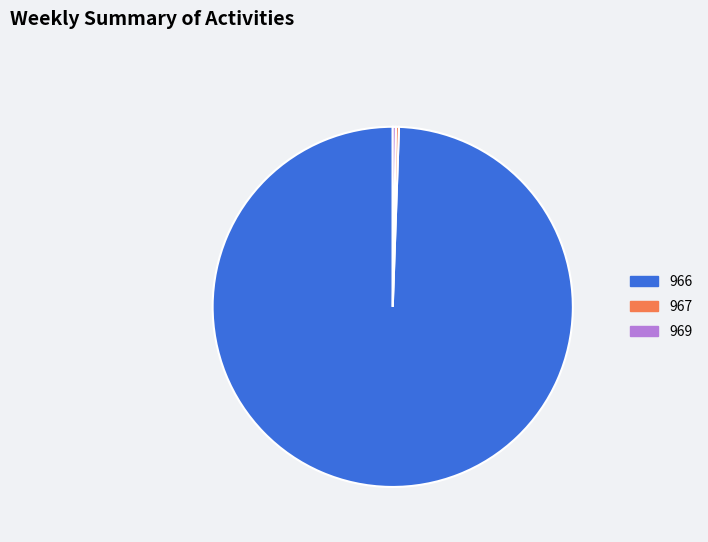

Is 966 the majority of the pie?

Yes